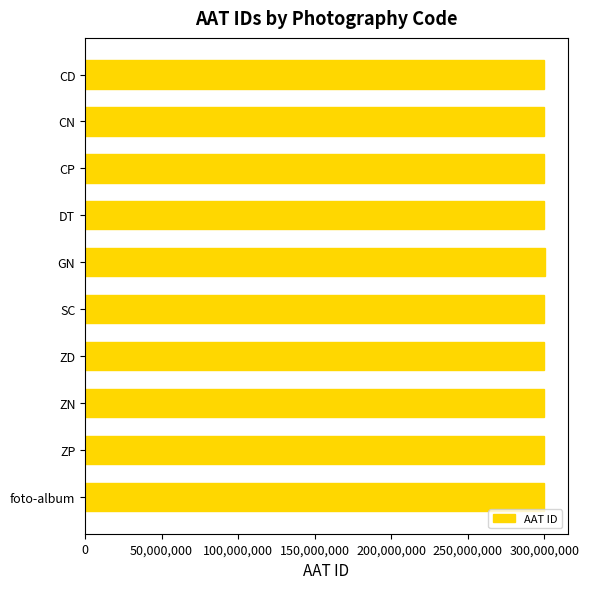

Approximately how many times larger is the value at DT compared to ZP?

1.0